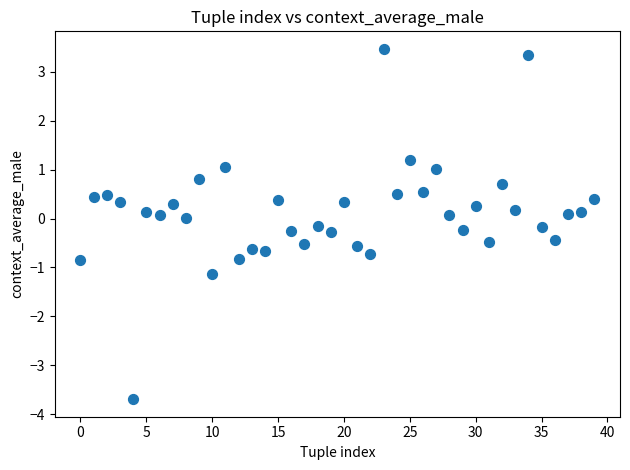

What is the range of Y values (max minus min)?

7.2